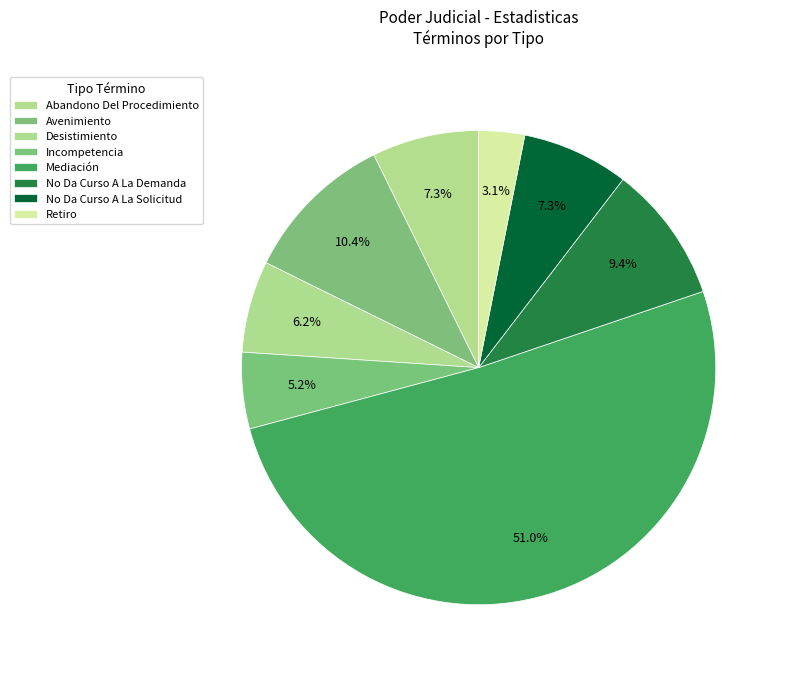

How many segments does this pie chart have?

8